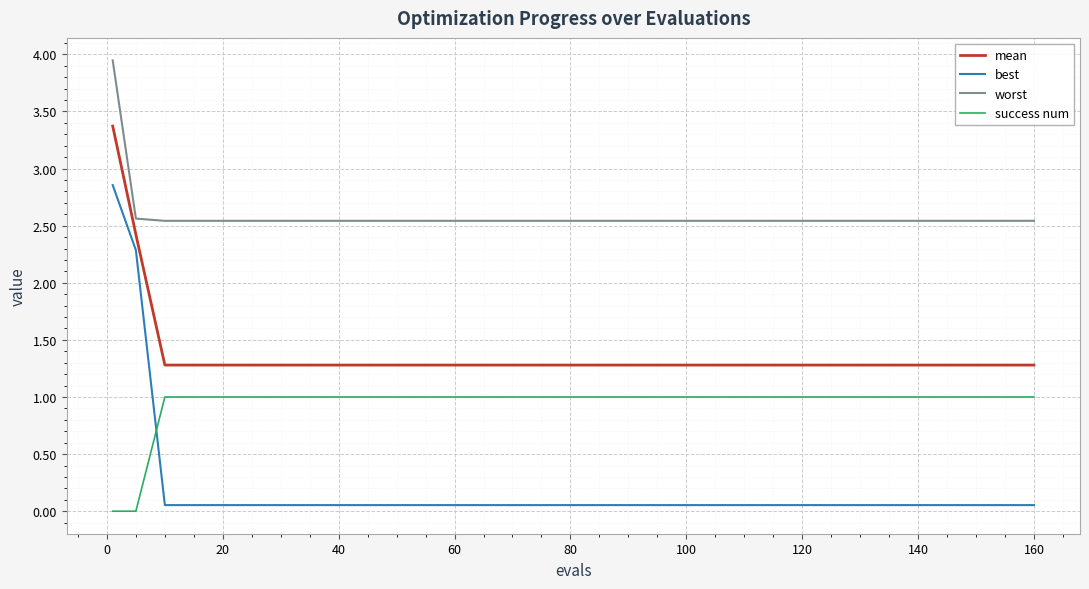

True or false: best and worst cross at least once.

False